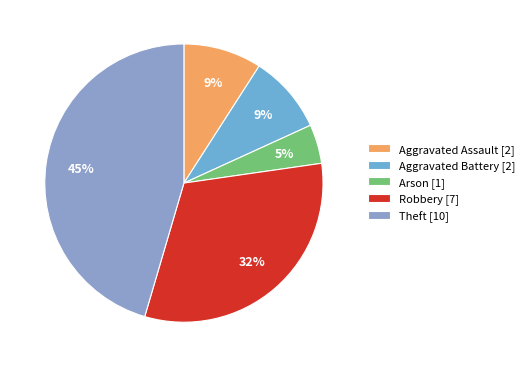

Count the number of slices in the pie.

5